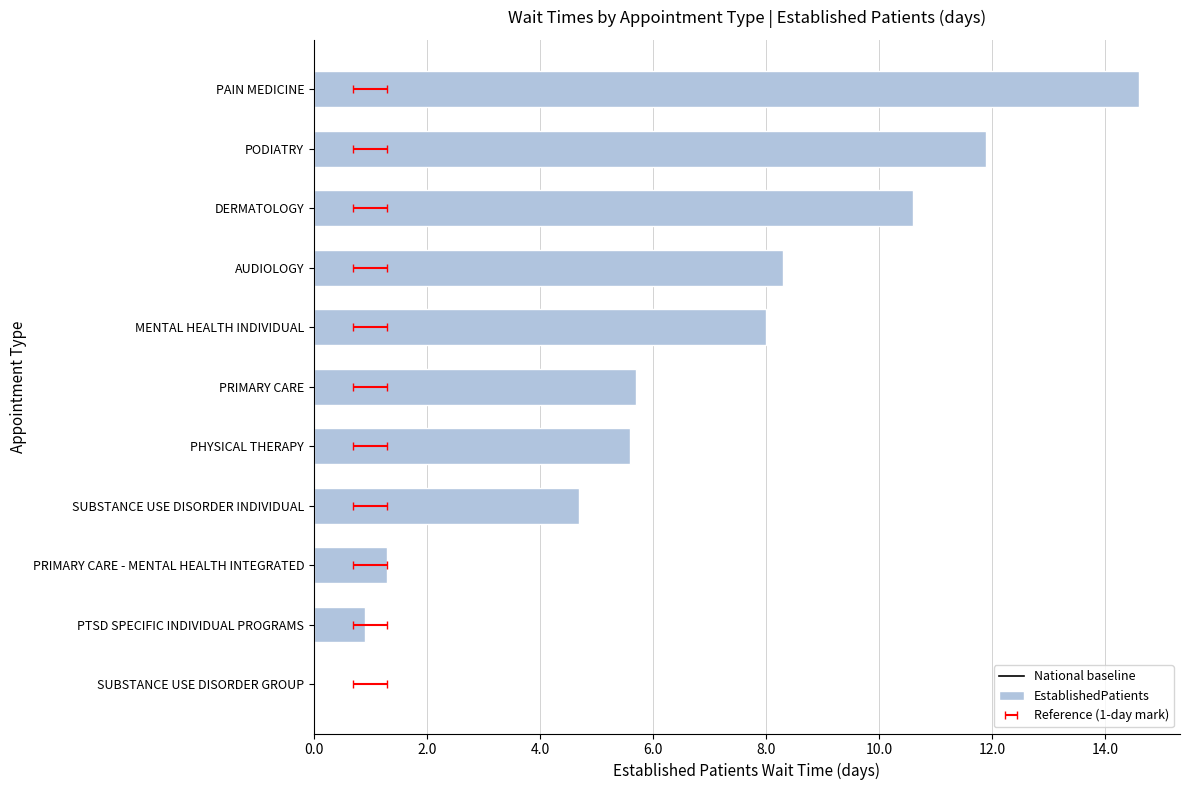

Count the number of data series in this chart.

1